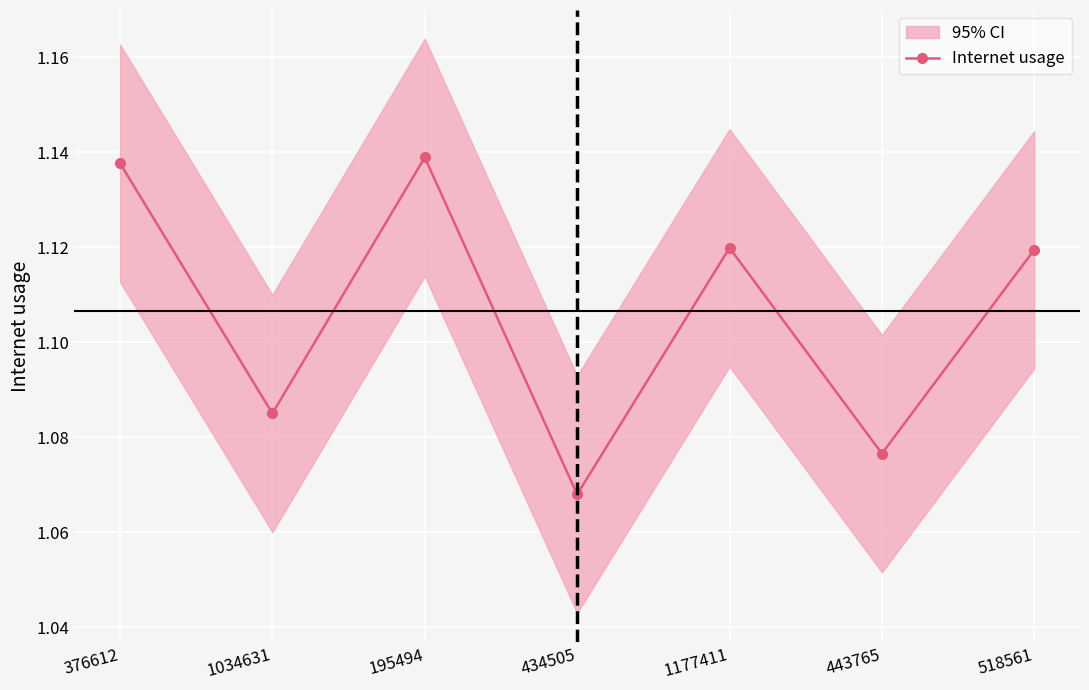

How many values are between 1 and 2?

7